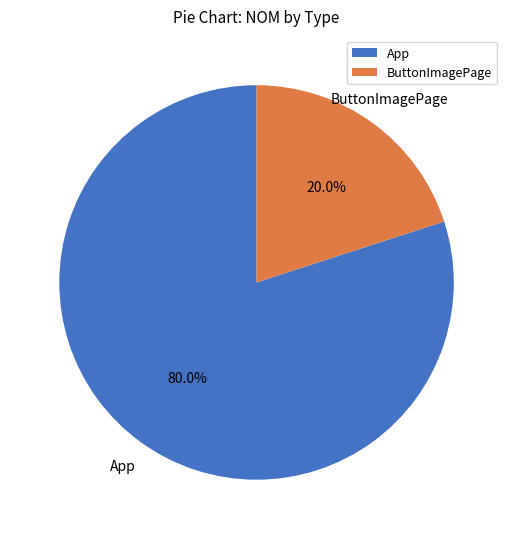

What portion of the pie excludes ButtonImagePage?

80.0%